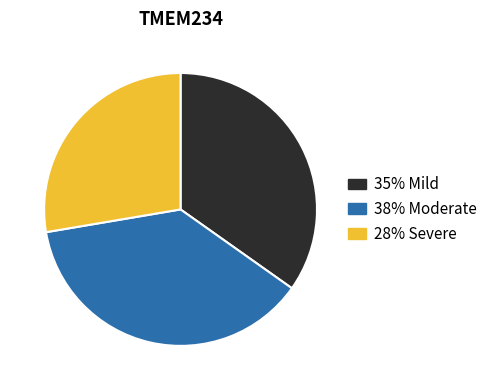

Is there any slice that represents more than half of the pie?

No